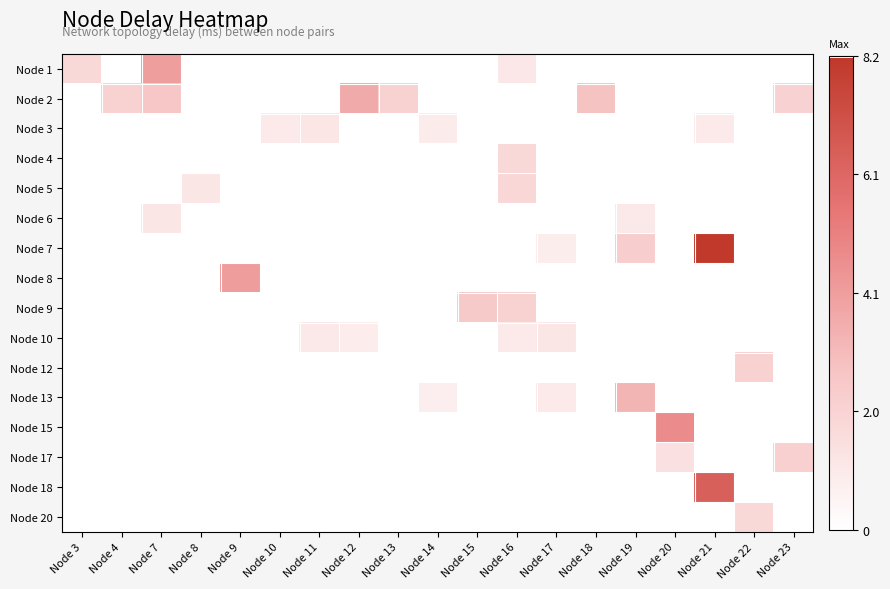

Between Node 14 and Node 15, which series saw the biggest shift?

Node 9